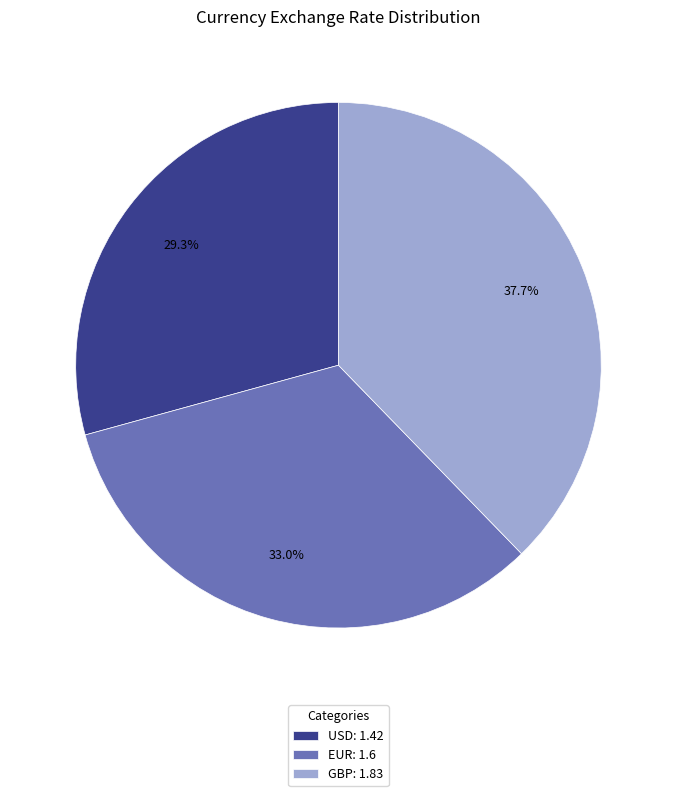

What is the ratio of the value at EUR: 1.6 to the value at GBP: 1.83?

0.9